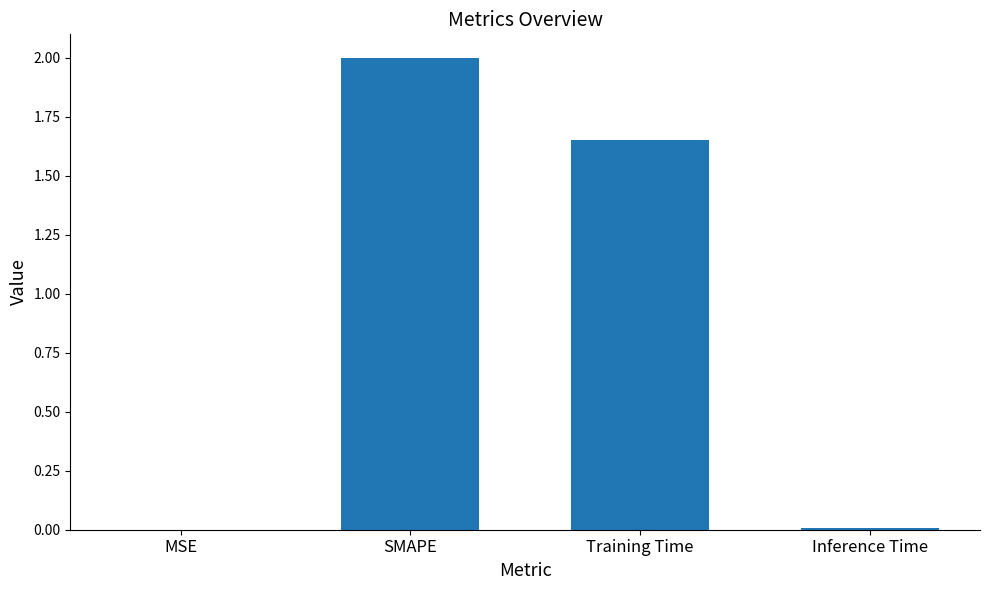

What is the sum of all values?

3.7